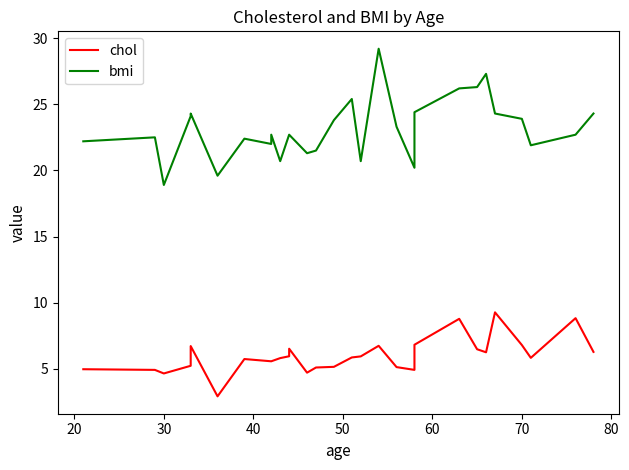

Which series has the widest spread of values?

bmi